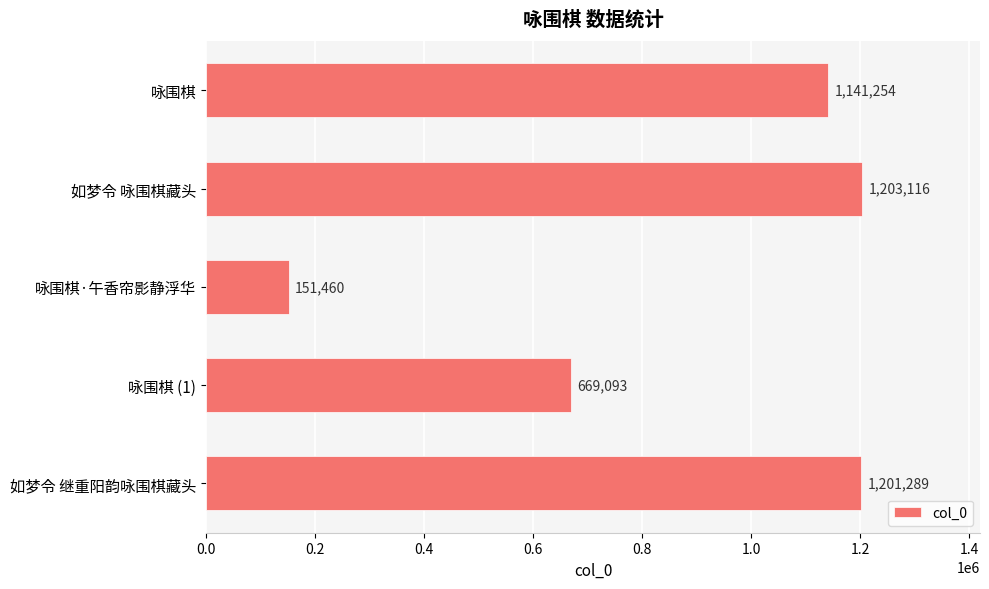

What is the change in value from 咏围棋 to 如梦令 继重阳韵咏围棋藏头?

+60035